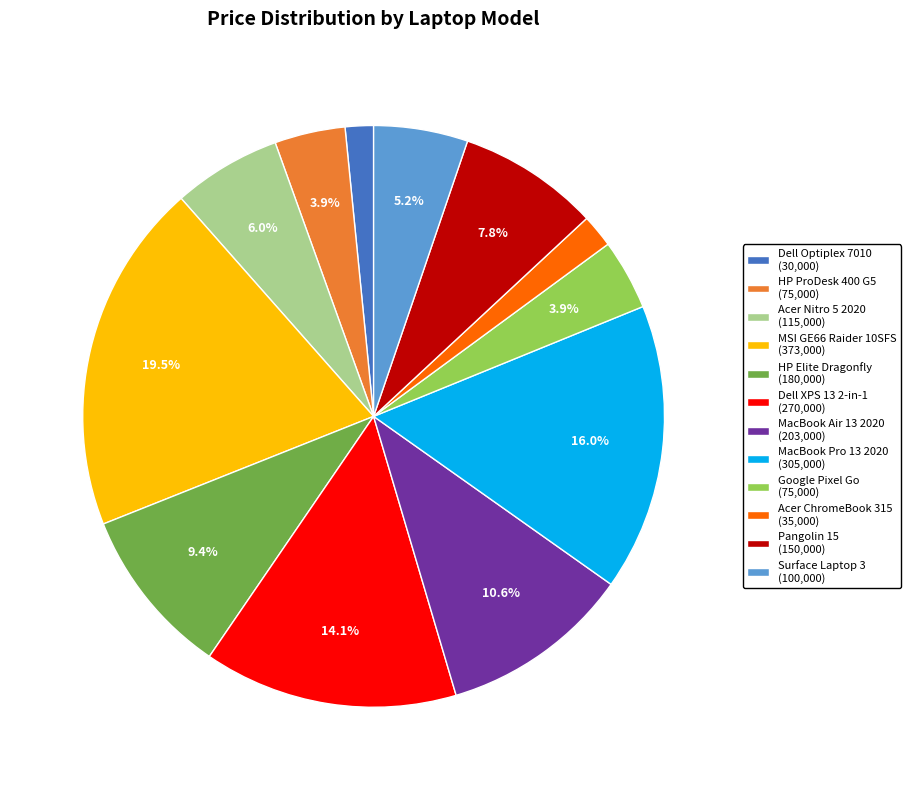

What is the ratio of the value at MacBook Pro 13 2020 (305,000) to the value at MSI GE66 Raider 10SFS (373,000)?

0.8